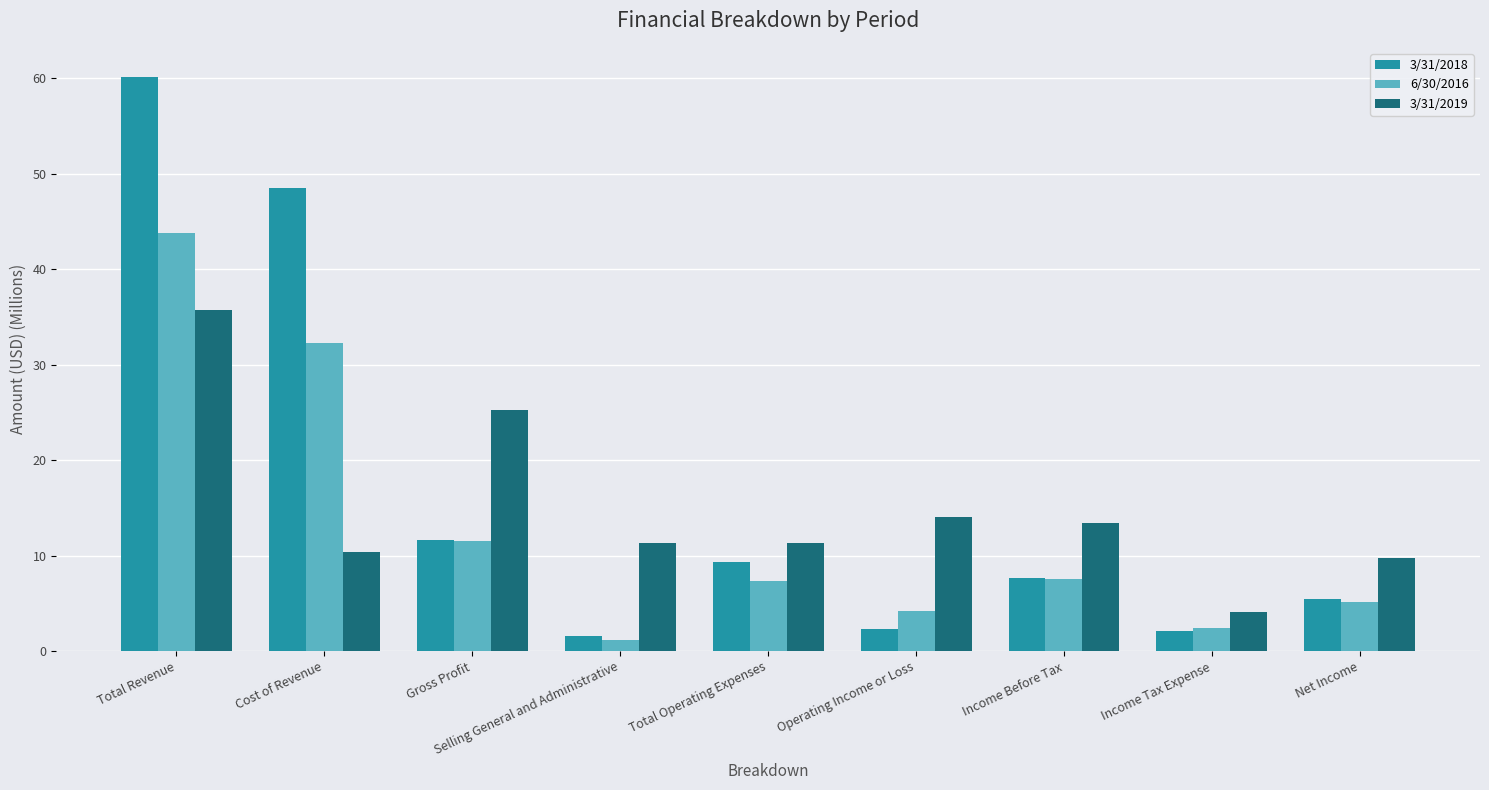

Where does the 3/31/2018 series first go above 7?

Total Revenue